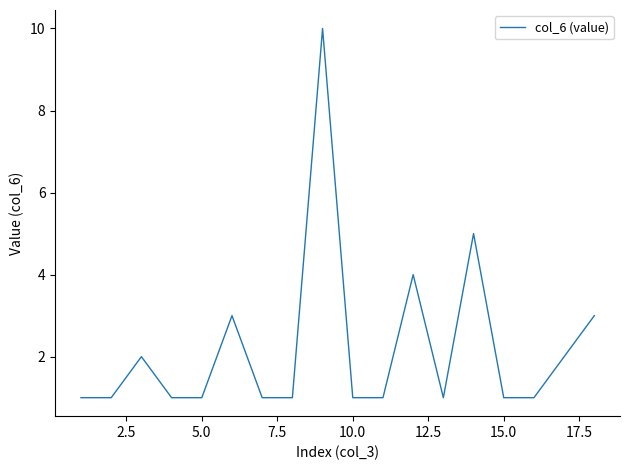

What is the minimum value shown in the chart?

1